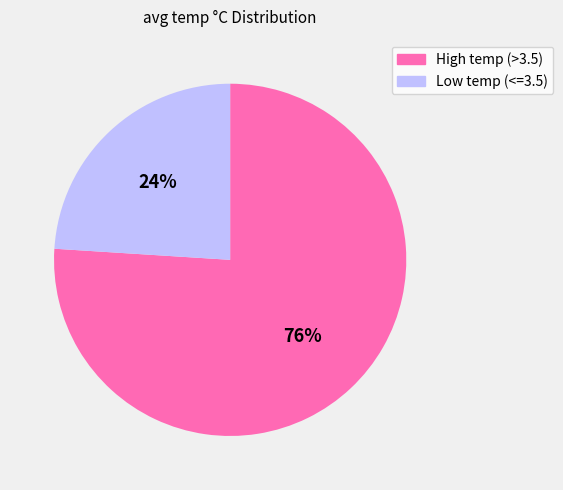

What percentage is the High temp (>3.5) slice, to the nearest percent?

76%